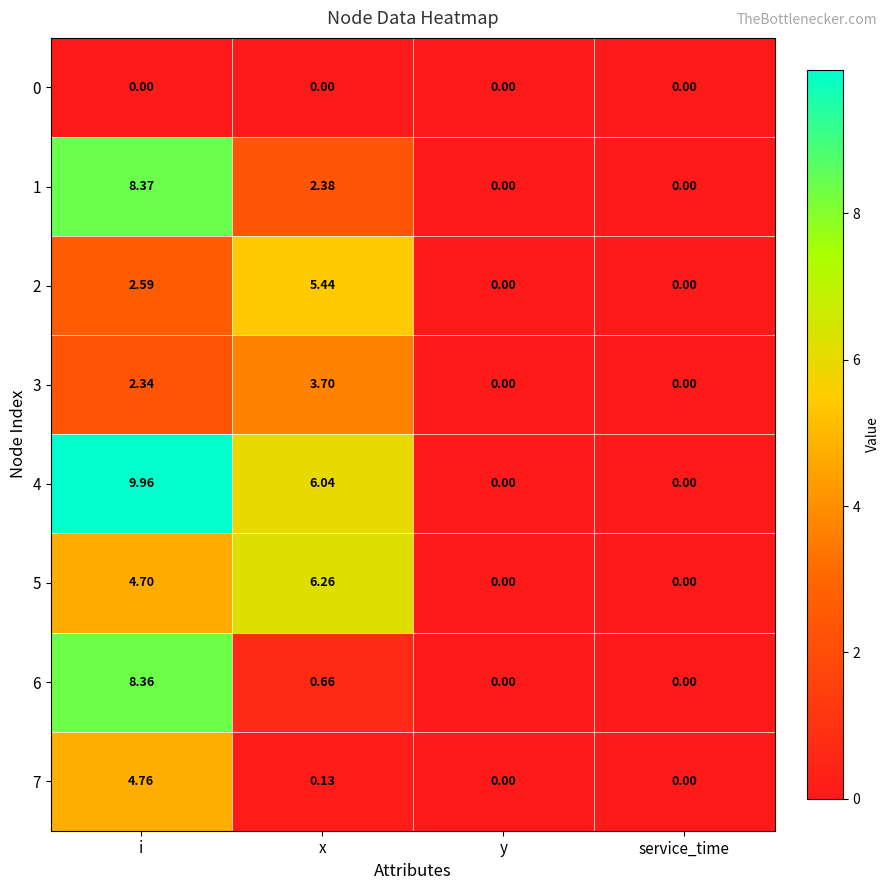

At which category does the chart reach its peak across all series?

i